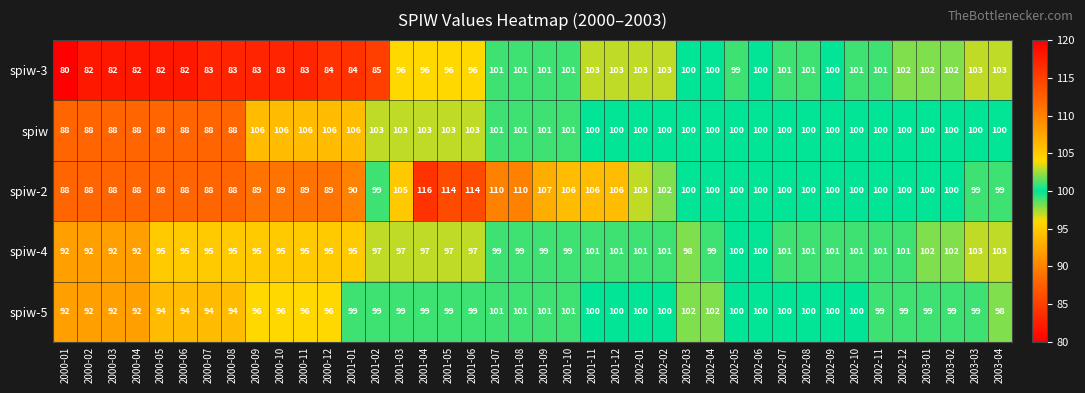

How many distinct data groups are displayed?

5